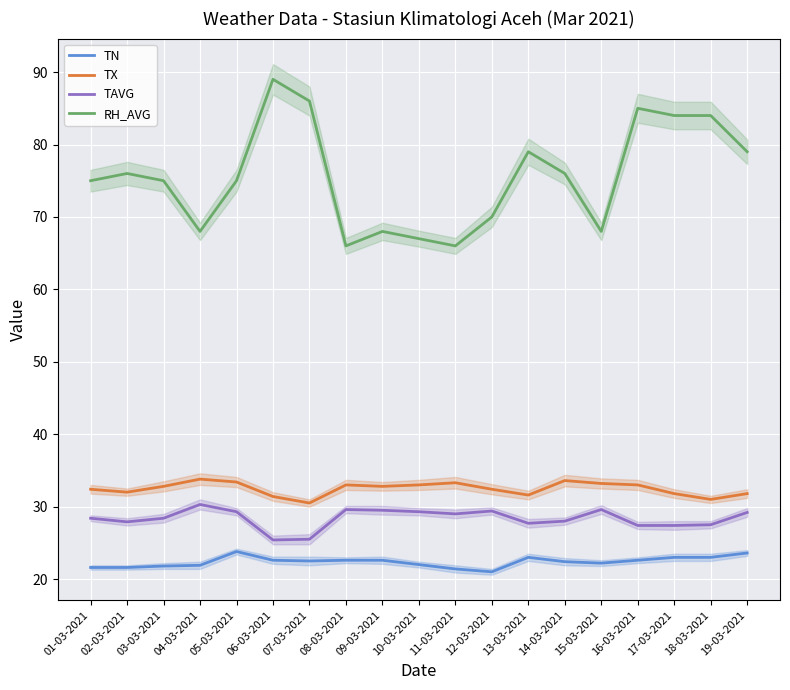

Which has a higher value, 17-03-2021 or 02-03-2021?

17-03-2021